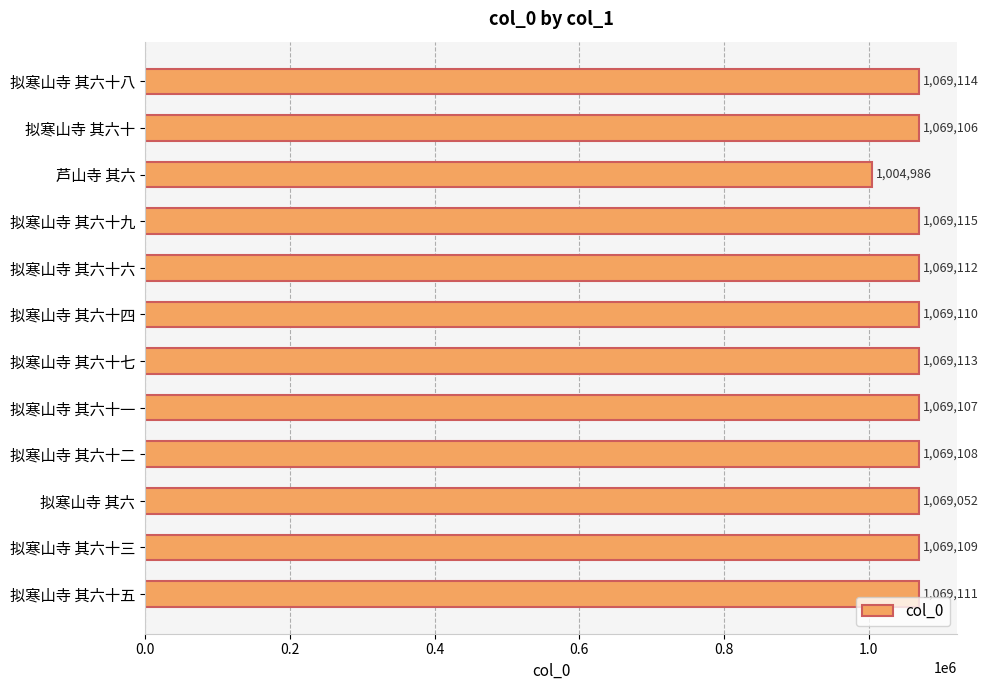

What is the sum of all values?

12765143